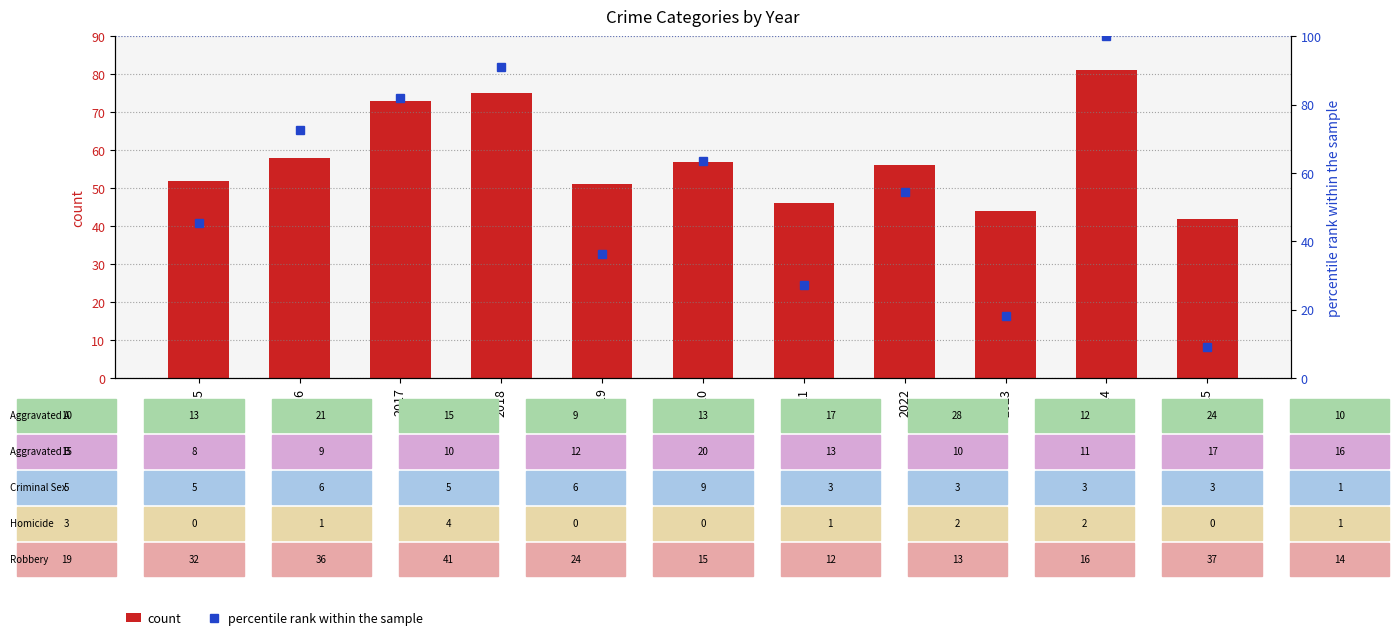

What is the maximum value shown in the chart?

100.0